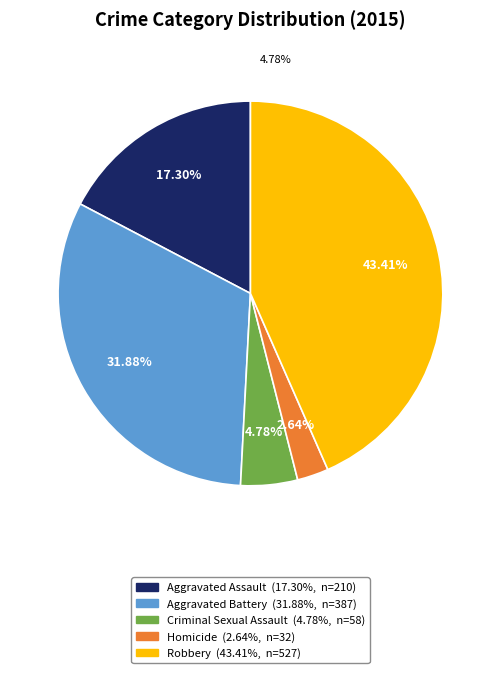

Which has a higher value, Criminal Sexual Assault or Aggravated Battery?

Aggravated Battery